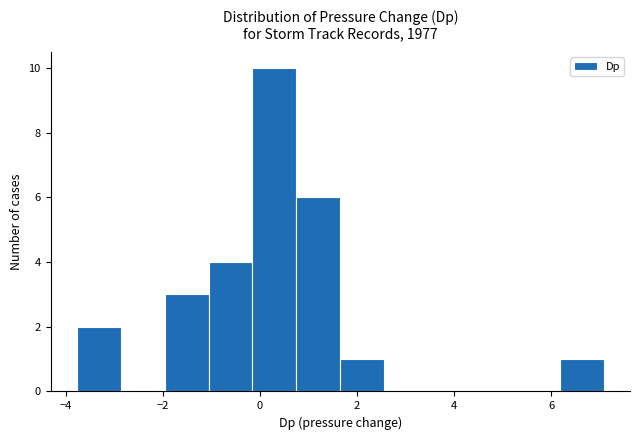

Over which range of the x-axis is the bar tallest?

-0.2 to 0.8